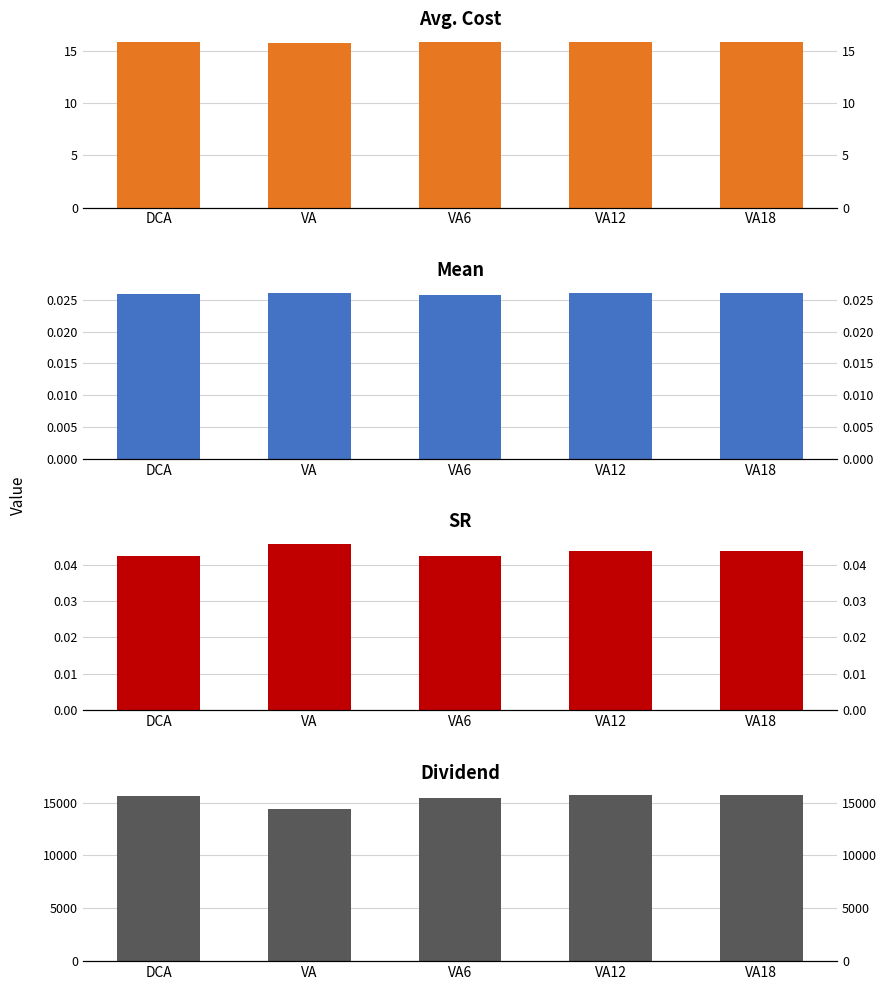

What is the label of the 5th bar from the right?

DCA